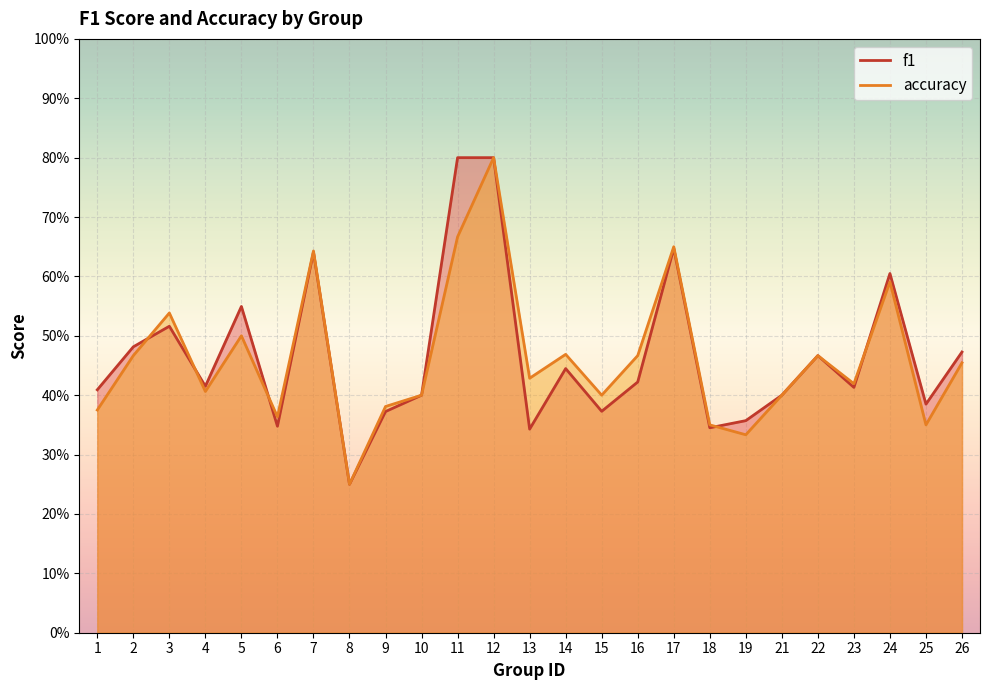

True or false: accuracy has a value of 0.5 at 26.

True